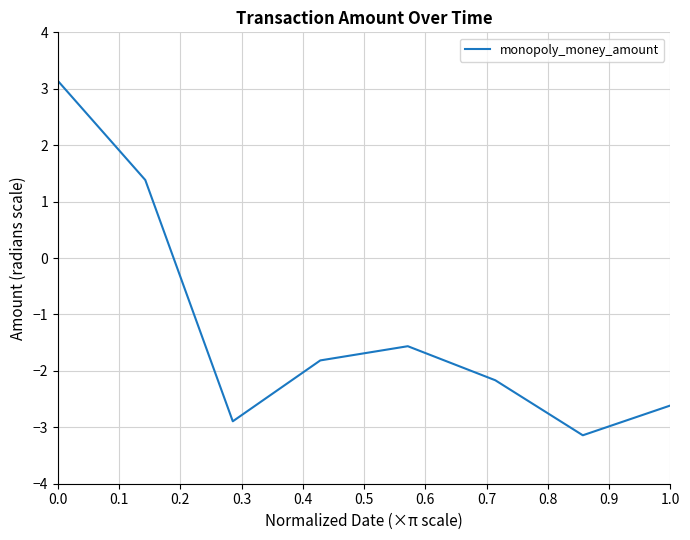

How many interior local peaks (higher than both neighbors) does the data have?

1